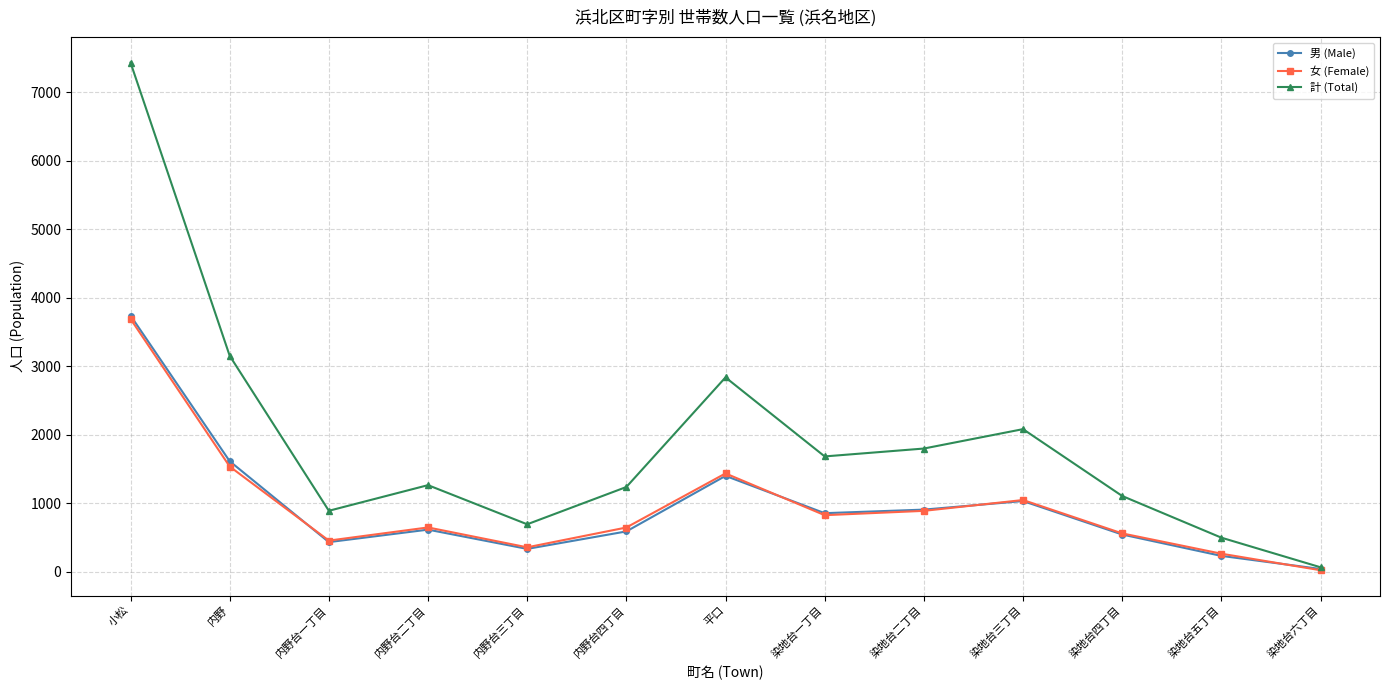

Where is the first local maximum for 男 (Male)?

内野台二丁目